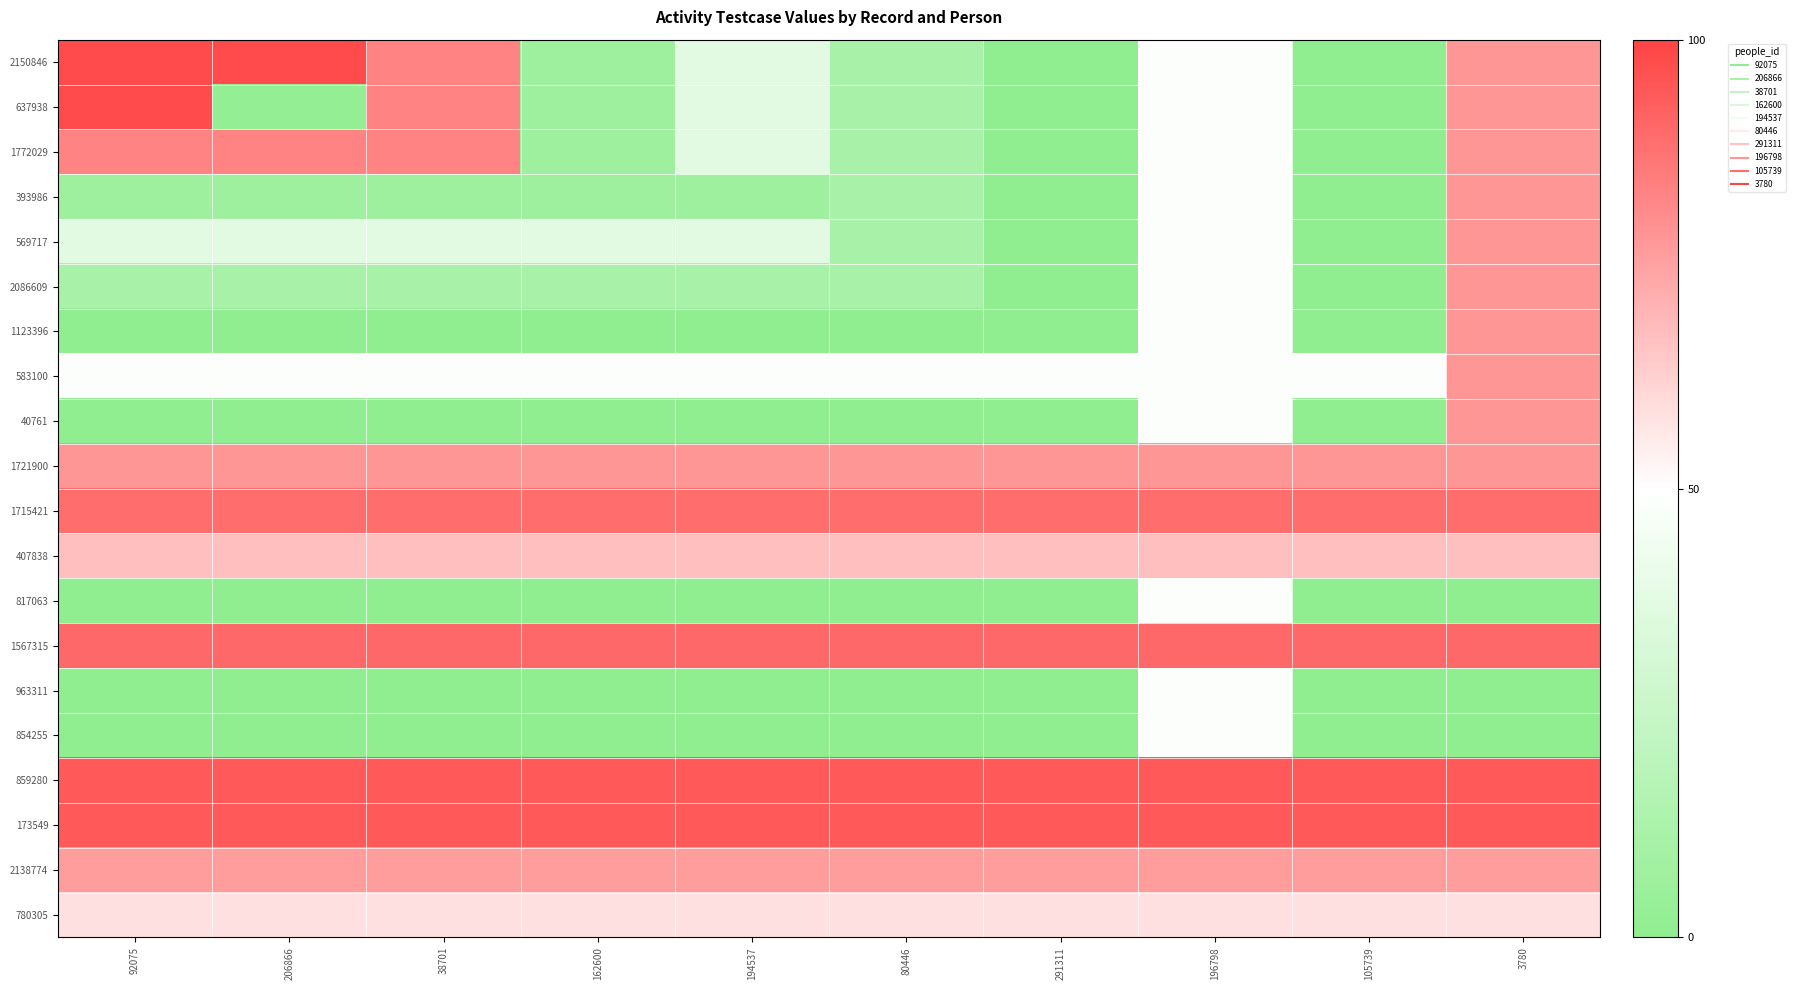

How many categories are shown in the chart?

10